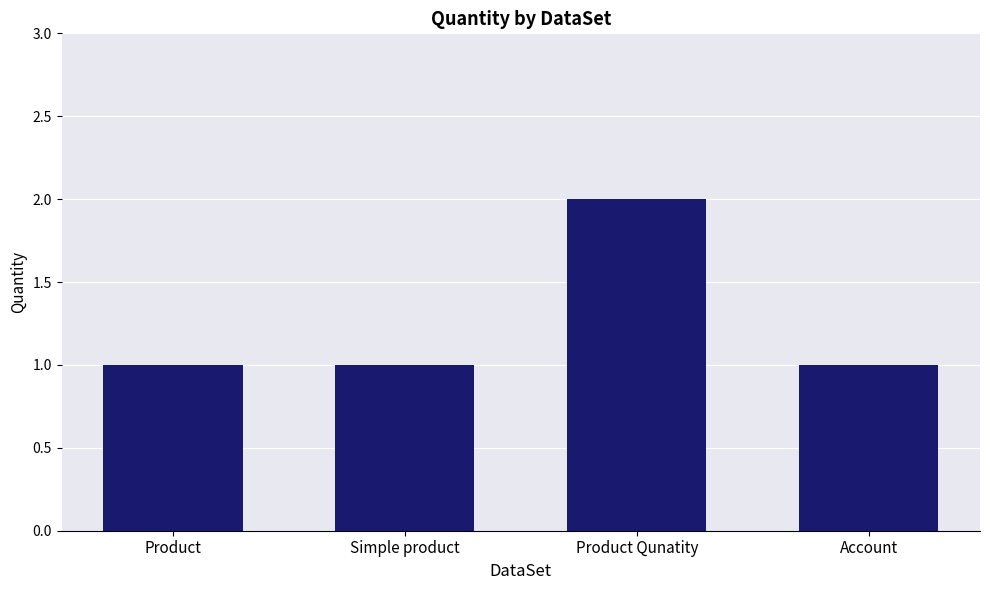

Reading left to right, transcribe all the data shown in this chart.

Product=1	Simple product=1	Product Qunatity=2	Account=1